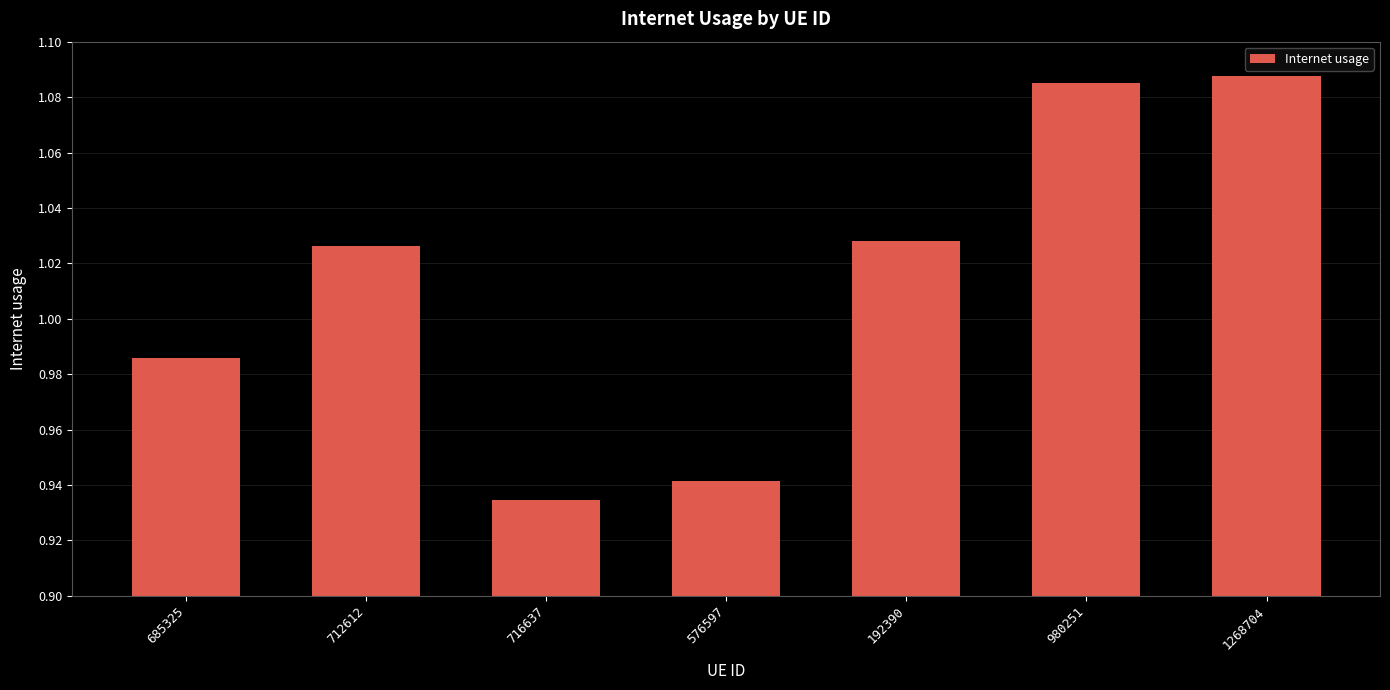

What is the label of the 5th bar from the left?

192390